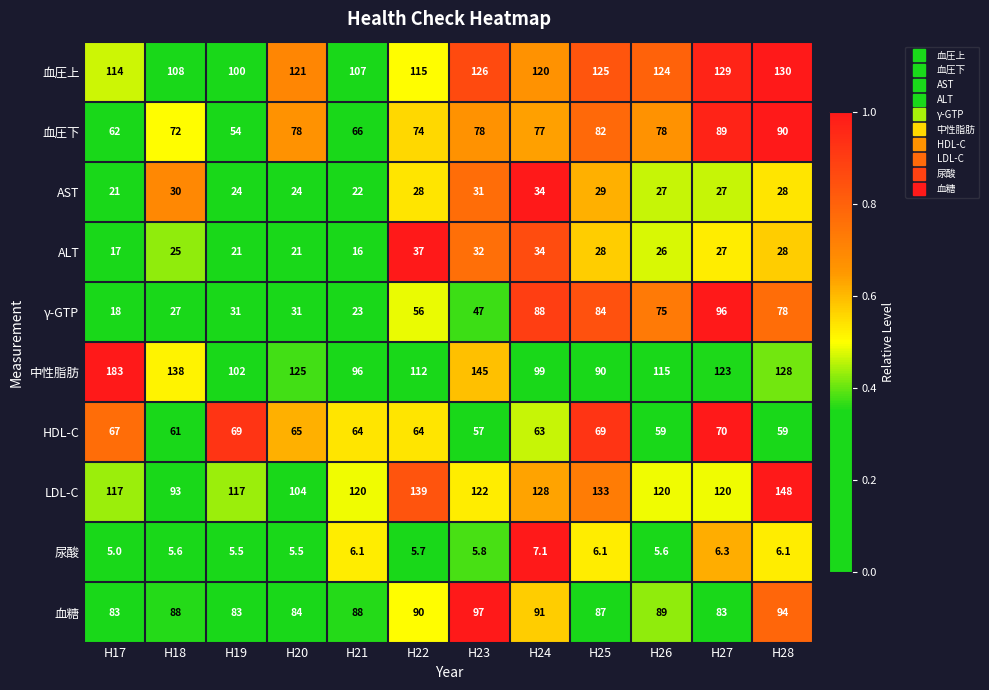

List the series in order of their peak value, highest first.

中性脂肪, LDL-C, 血圧上, 血糖, γ-GTP, 血圧下, HDL-C, ALT, AST, 尿酸